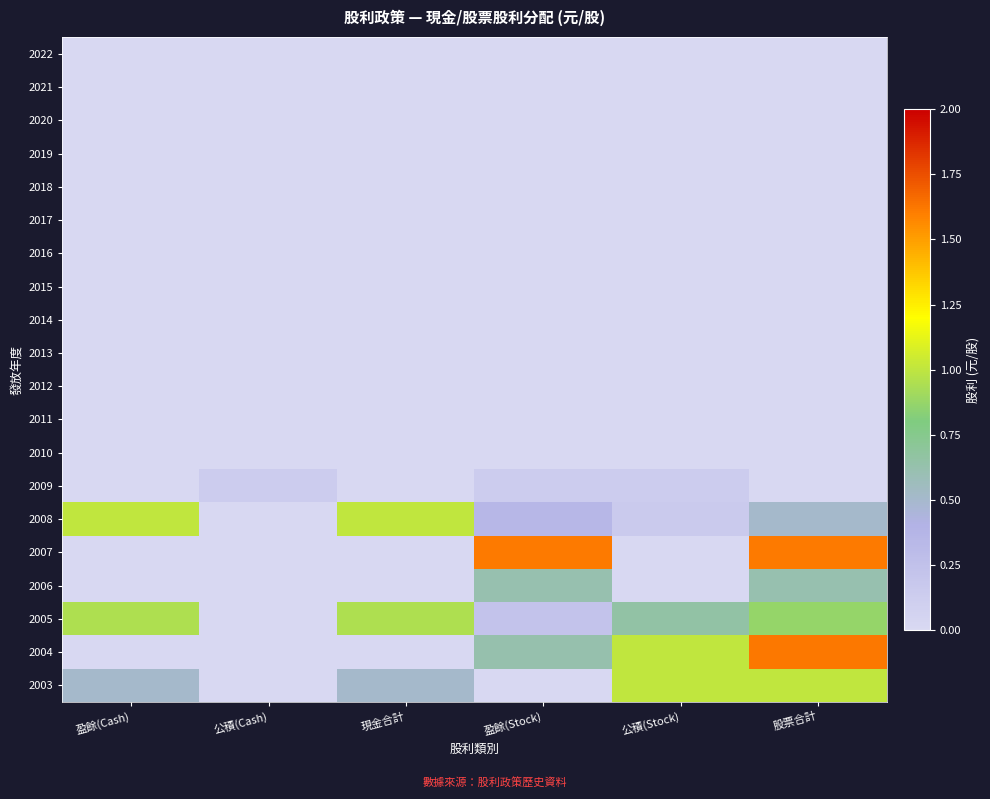

Count the number of categories in the chart.

6